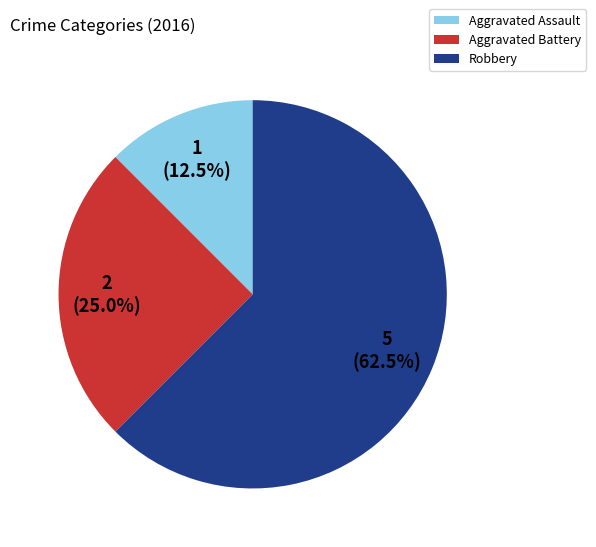

To the nearest percent, what is the difference between the largest and smallest slice percentages?

50%